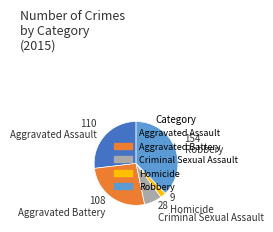

Approximately how many times larger is the value at Criminal Sexual Assault compared to Aggravated Battery?

0.3